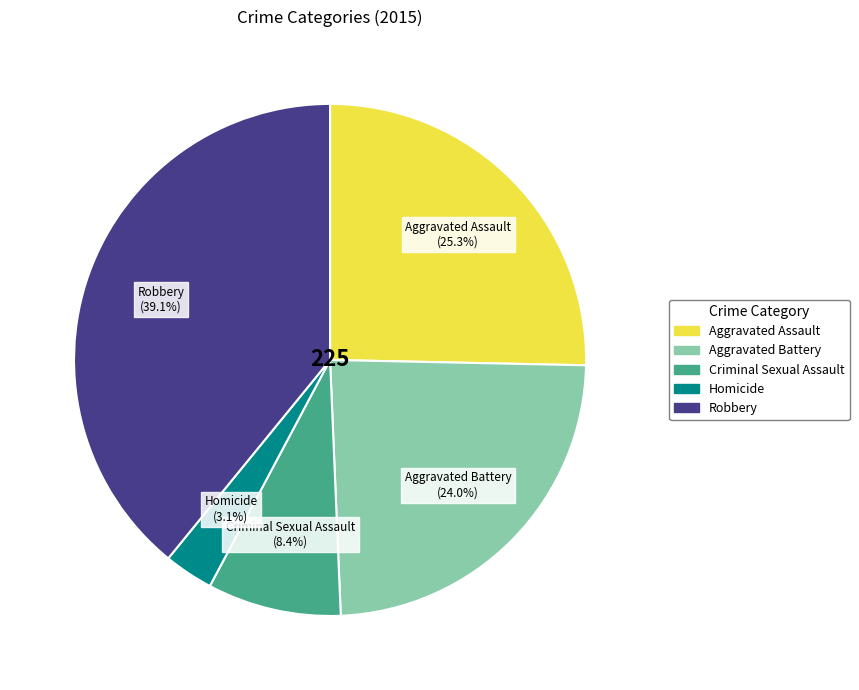

To the nearest percent, what is the difference between the largest and smallest slice percentages?

36%